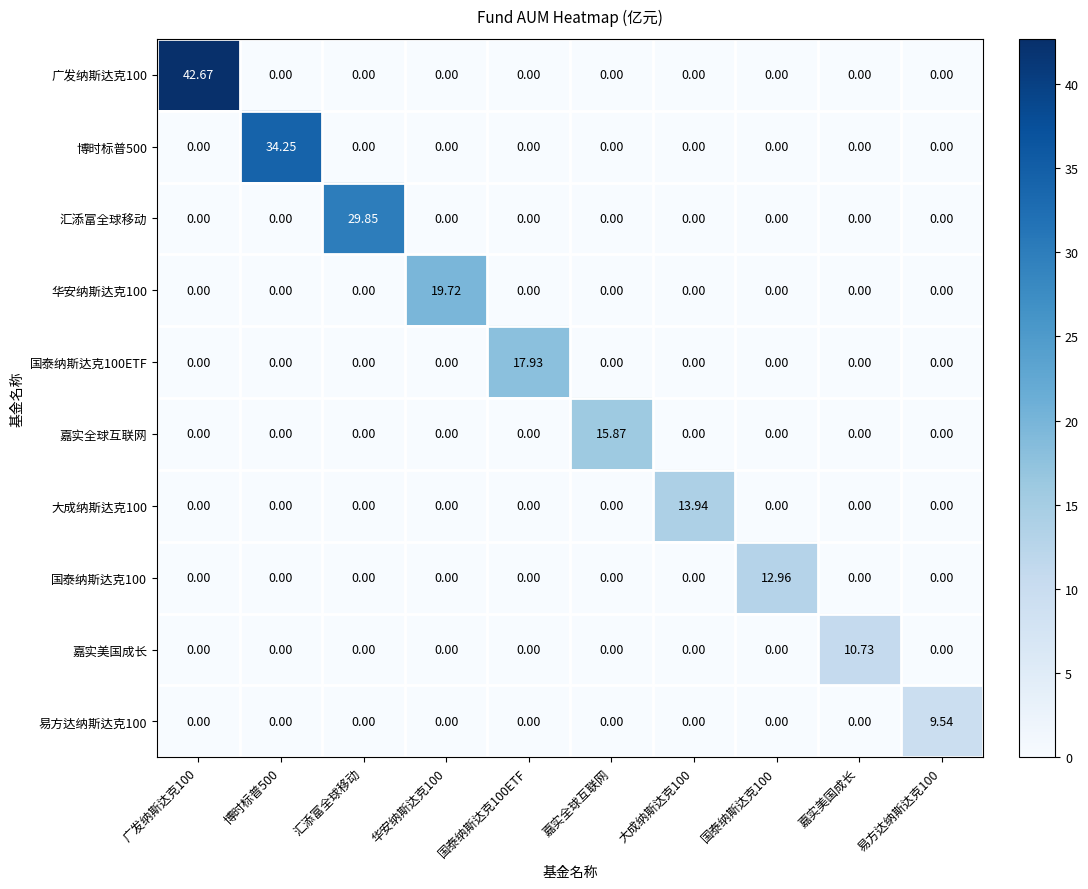

Which label corresponds to the largest value in the chart?

广发纳斯达克100